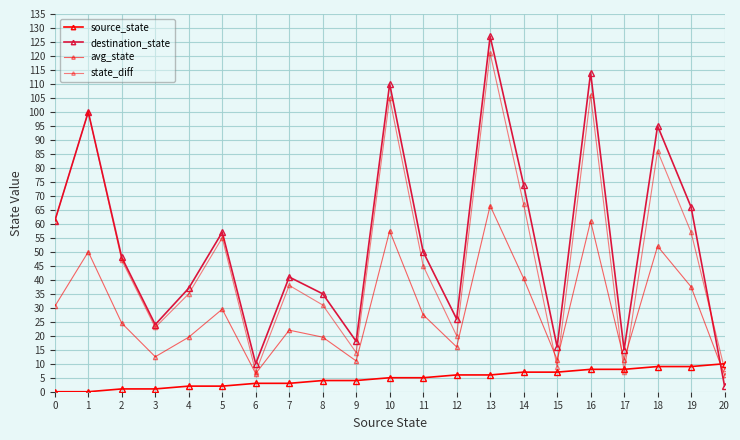

How many lines are shown in the chart?

4